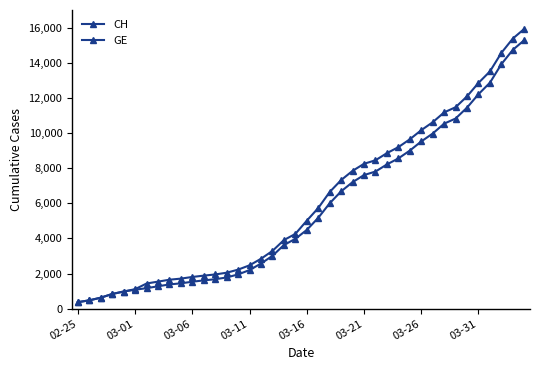

Is this an area chart (filled region under the line)?

No